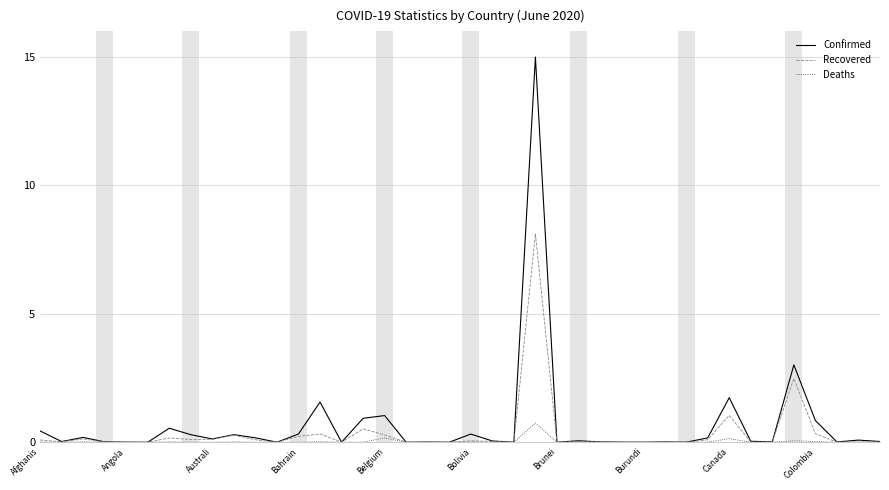

How many lines are shown in the chart?

3